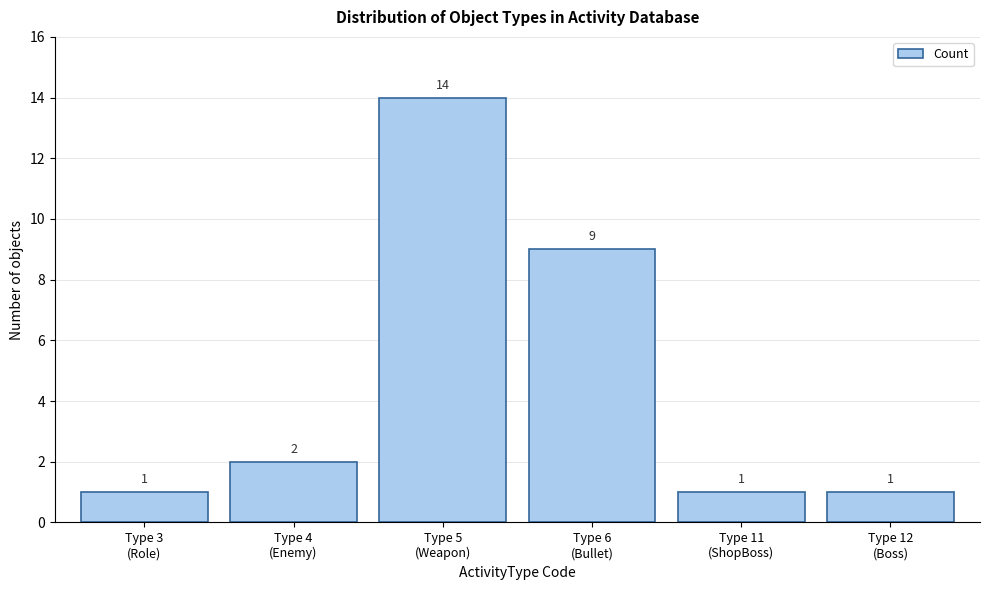

Reading left to right, extract all data points from this chart.

1	2	14	9	1	1